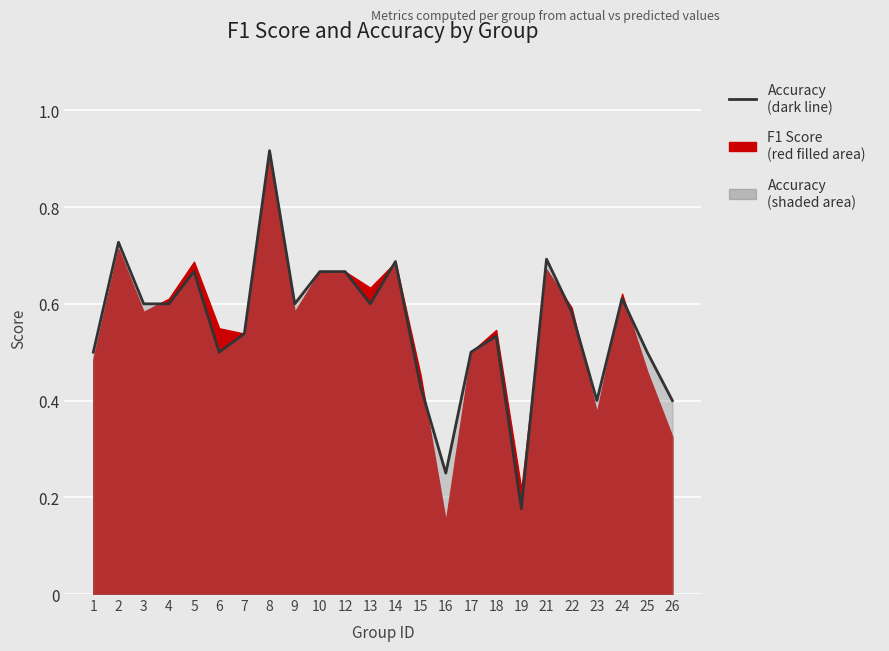

Rank the categories by value from highest to lowest.

8, 2, 21, 14, 5, 10, 12, 24, 3, 4, 9, 13, 22, 7, 18, 1, 6, 17, 25, 15, 23, 26, 16, 19